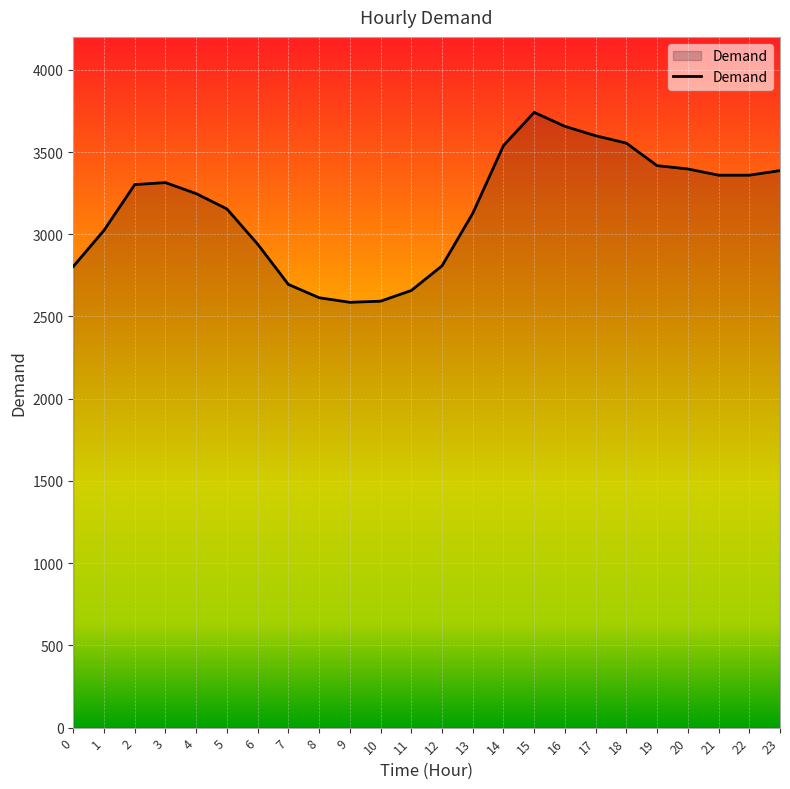

The value at 6 is 2940. True or false?

True